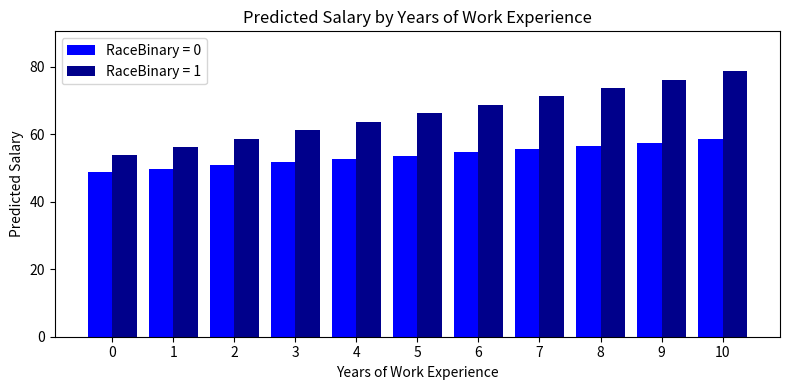

What is the value of the RaceBinary = 1 bar at the 7th from the left?

68.7